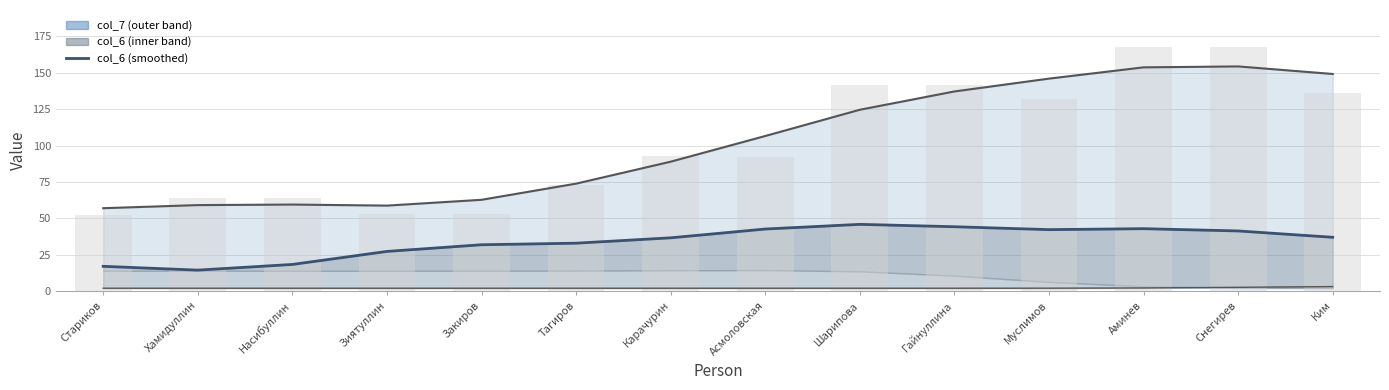

At how many categories does at least one series exceed 139?

4